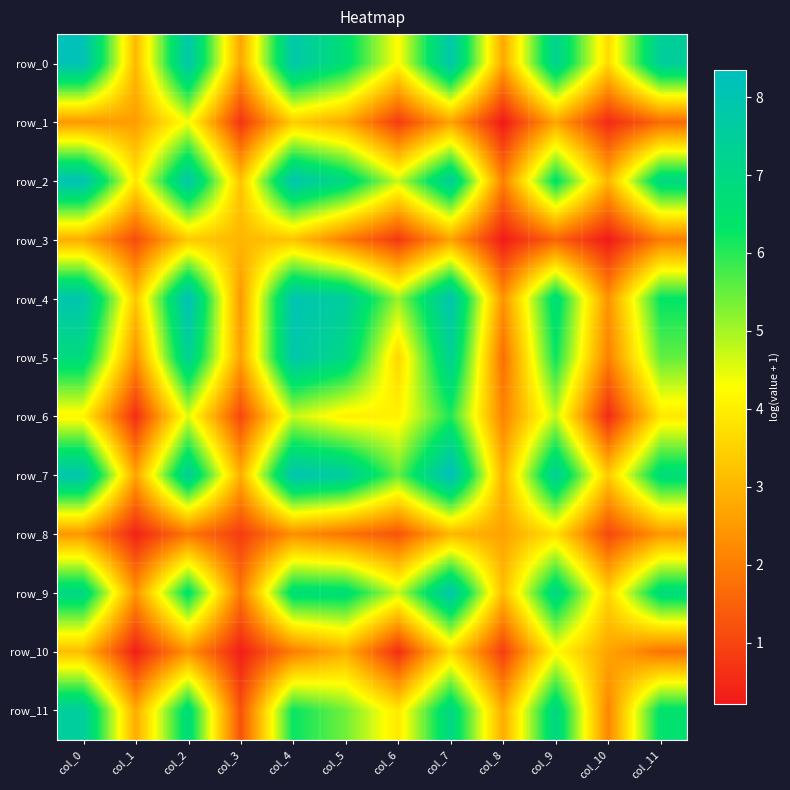

True or false: row_5 has a value of 1.7 at col_8.

True